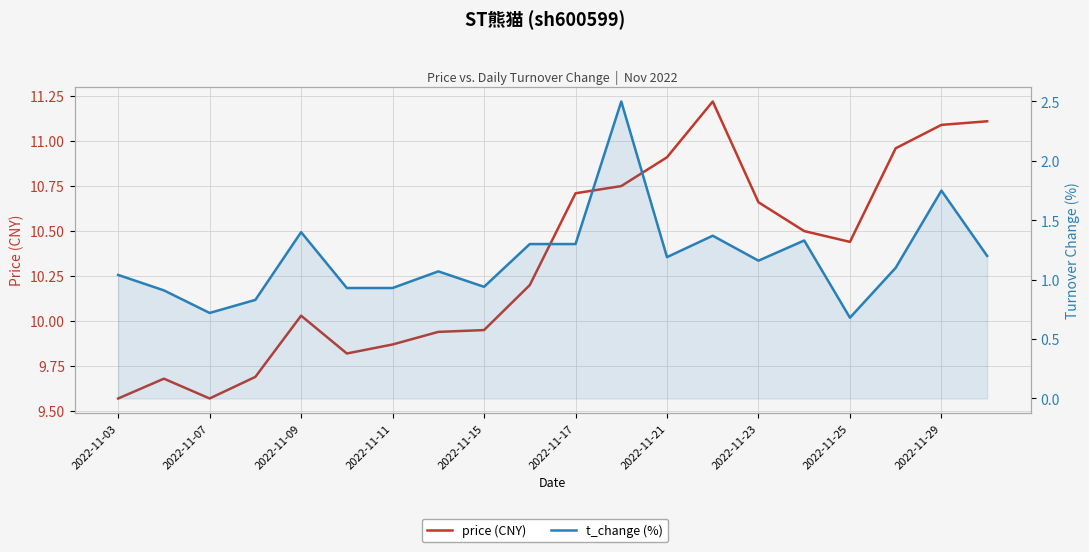

Rank the series by their average value, from highest to lowest.

price (CNY), t_change (%)